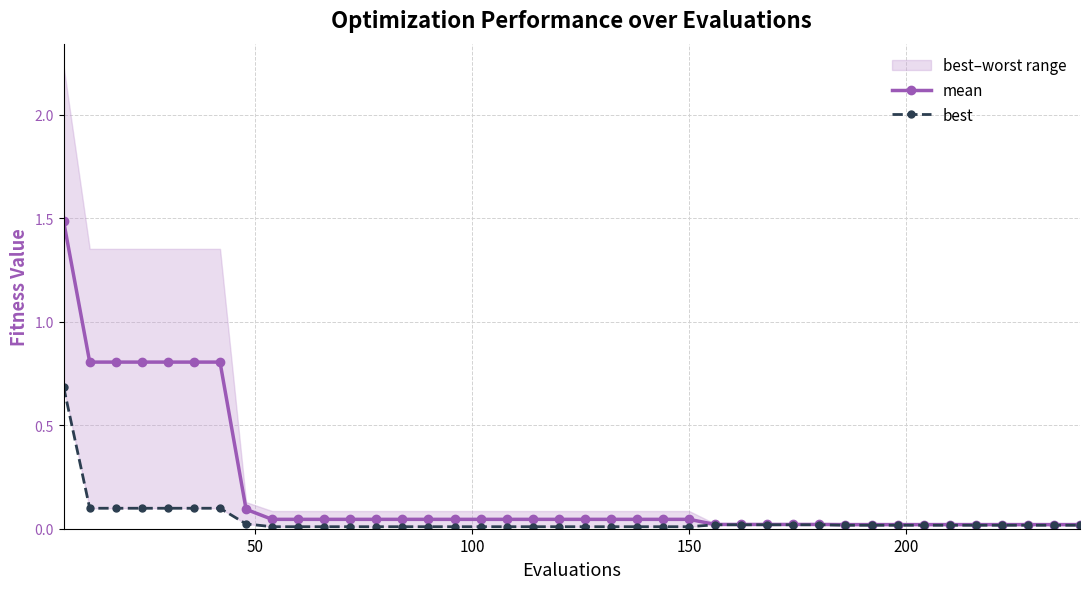

The best series shows 0.0 at 14. True or false?

False